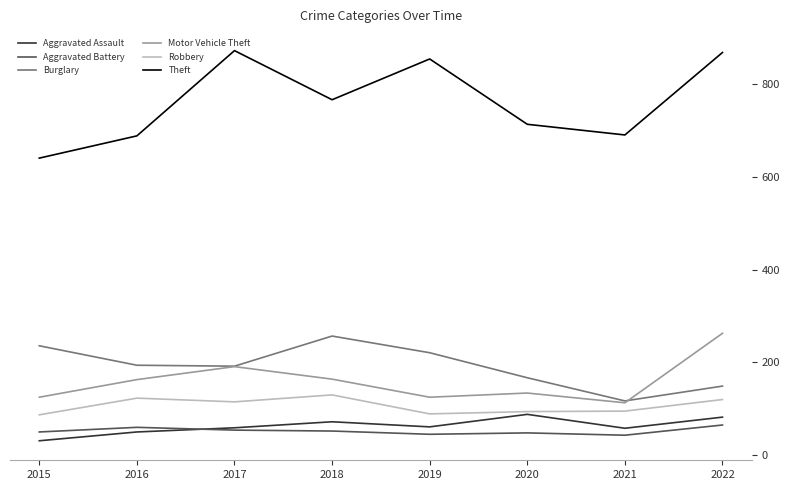

How many lines are shown in the chart?

6